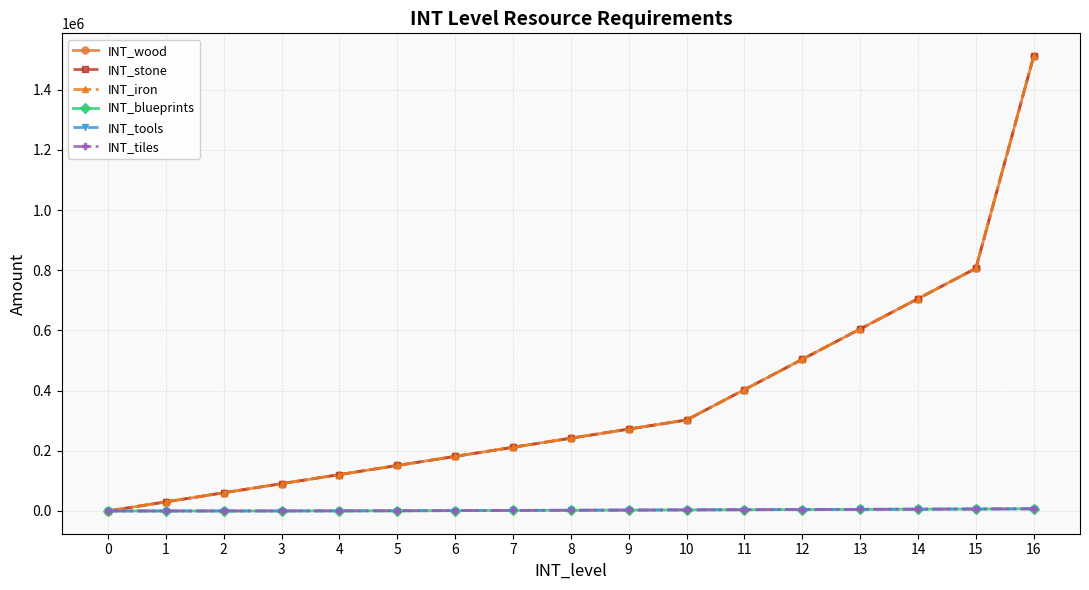

Which series has the largest total across all categories?

INT_wood